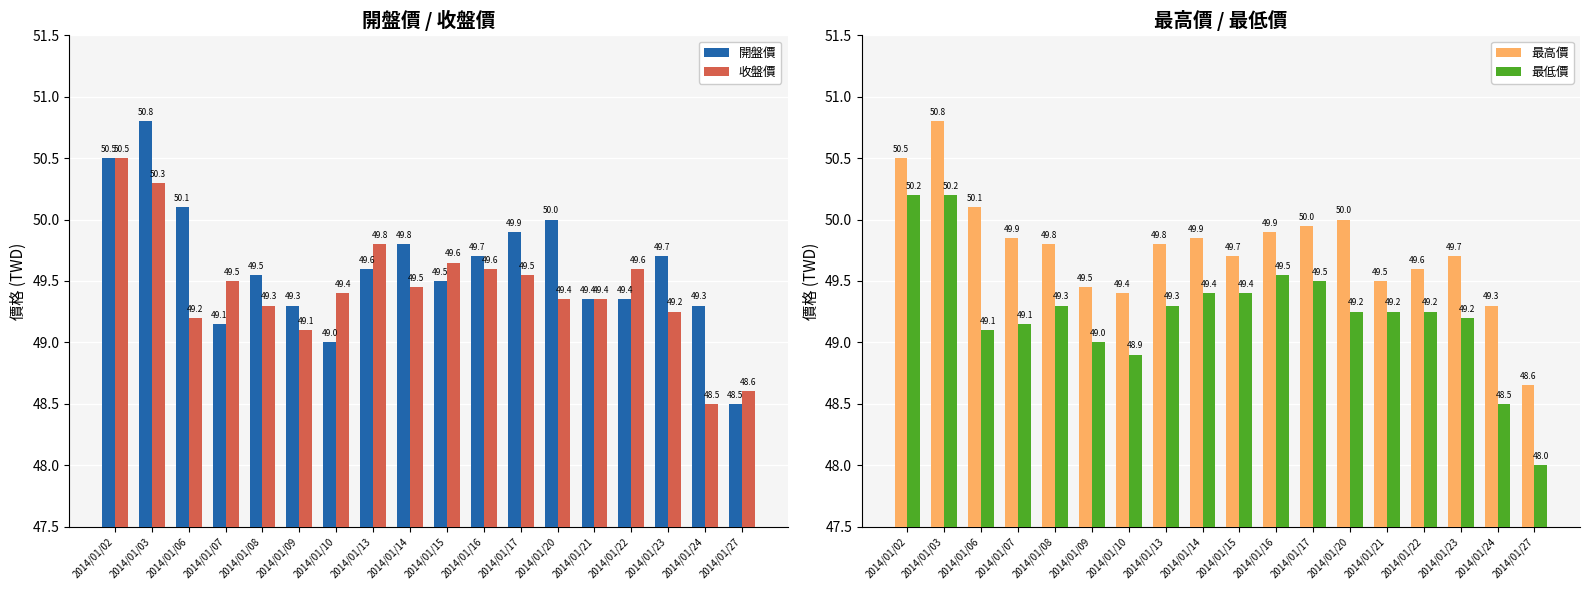

Rank the series by their average value, from highest to lowest.

最高價, 開盤價, 收盤價, 最低價